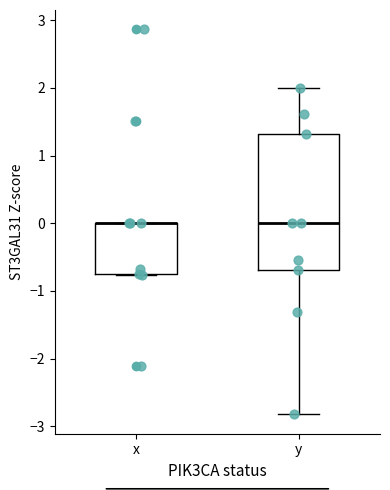

Which box is the tallest, from its lower edge to its upper edge?

y